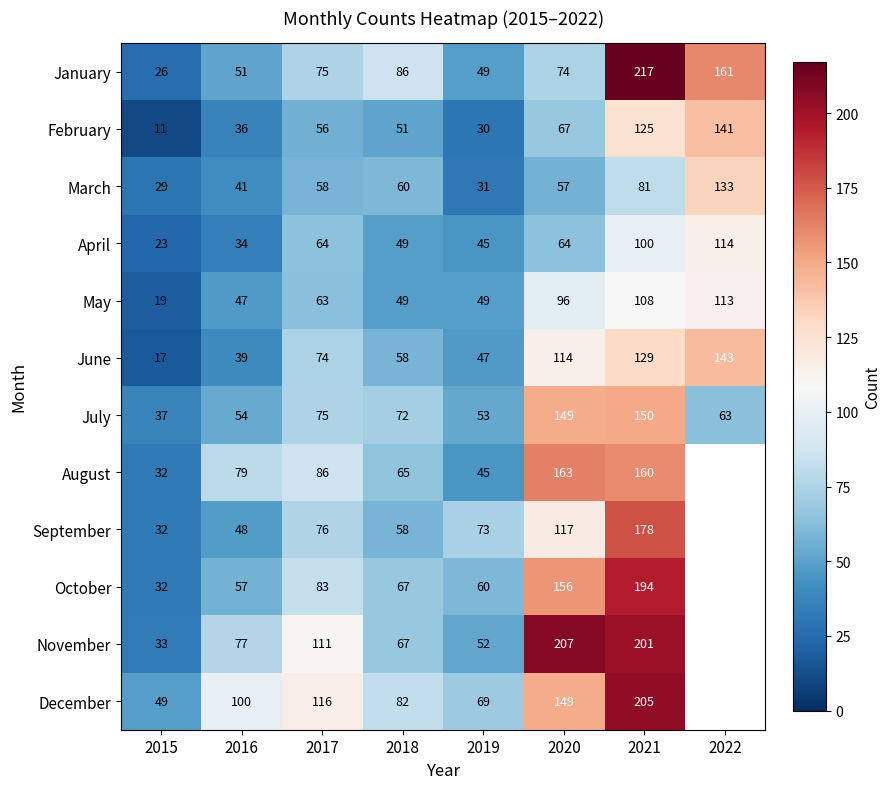

At which label is February closest to 76?

2020